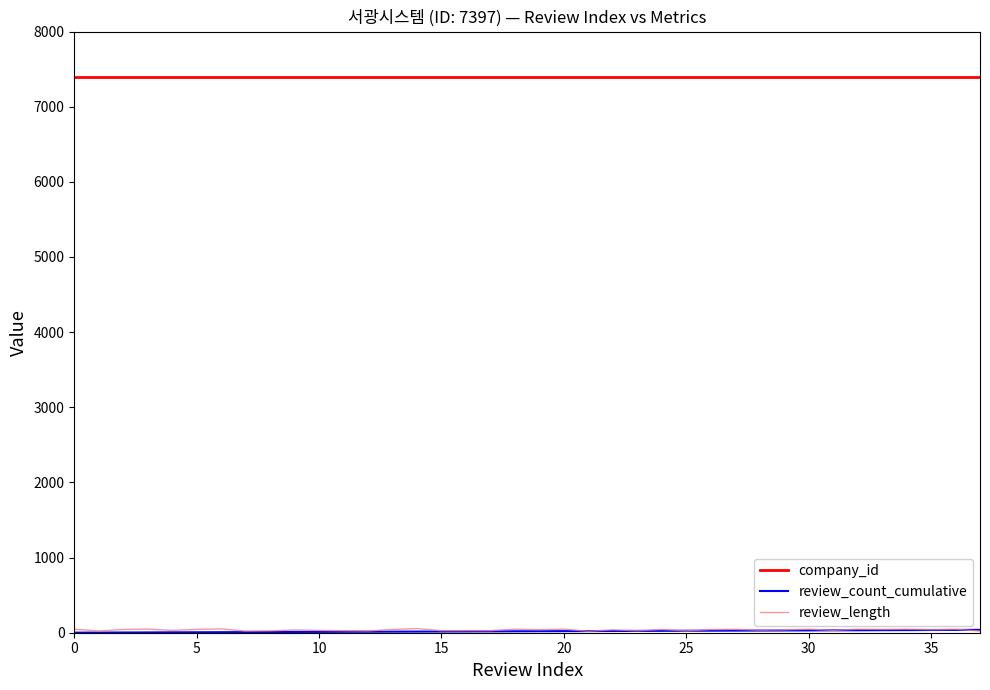

Which series has the largest total across all categories?

company_id